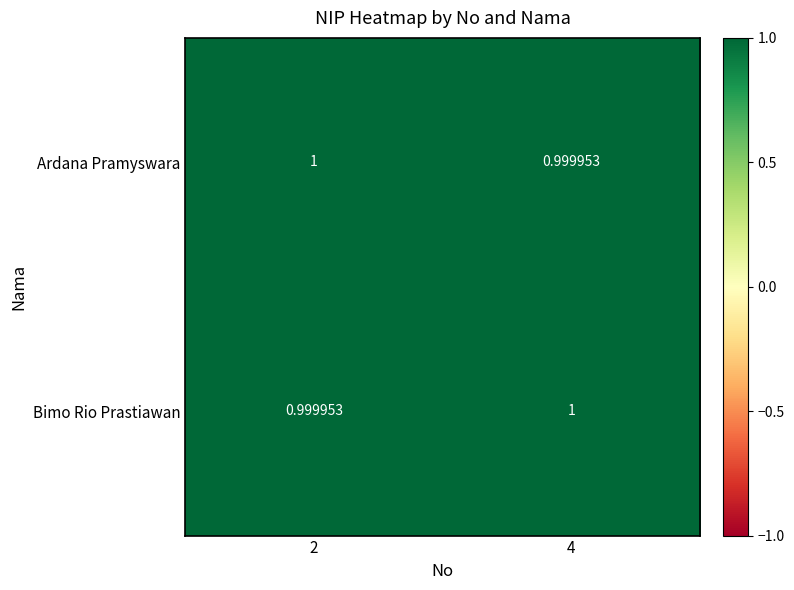

At 4, list the series in order from largest to smallest.

Bimo Rio Prastiawan, Ardana Pramyswara